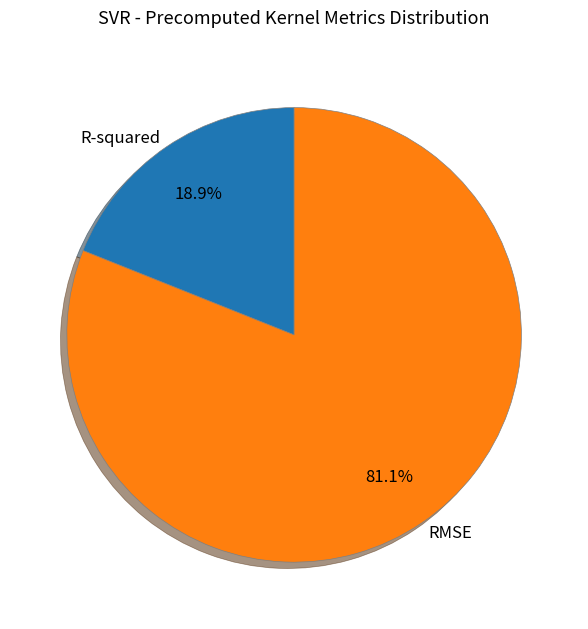

To the nearest percent, what is the difference between the R-squared and RMSE slice percentages?

62%